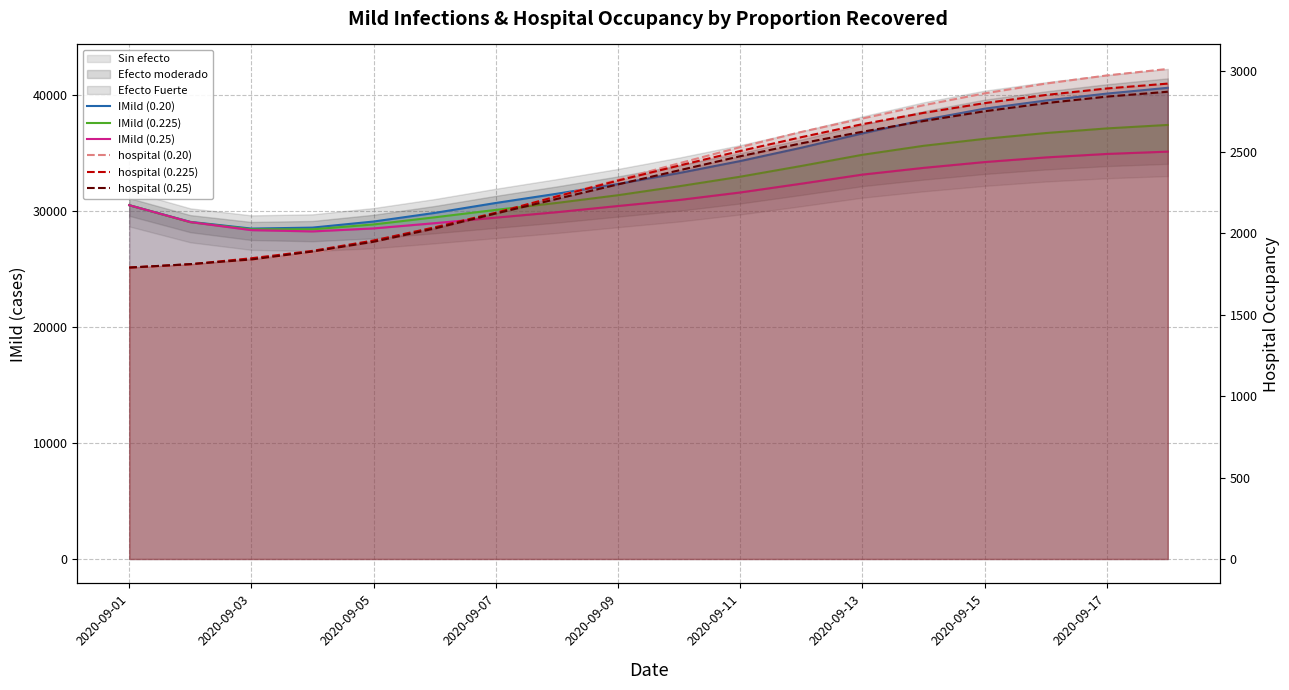

Which series has the widest spread of values?

IMild (0.20)